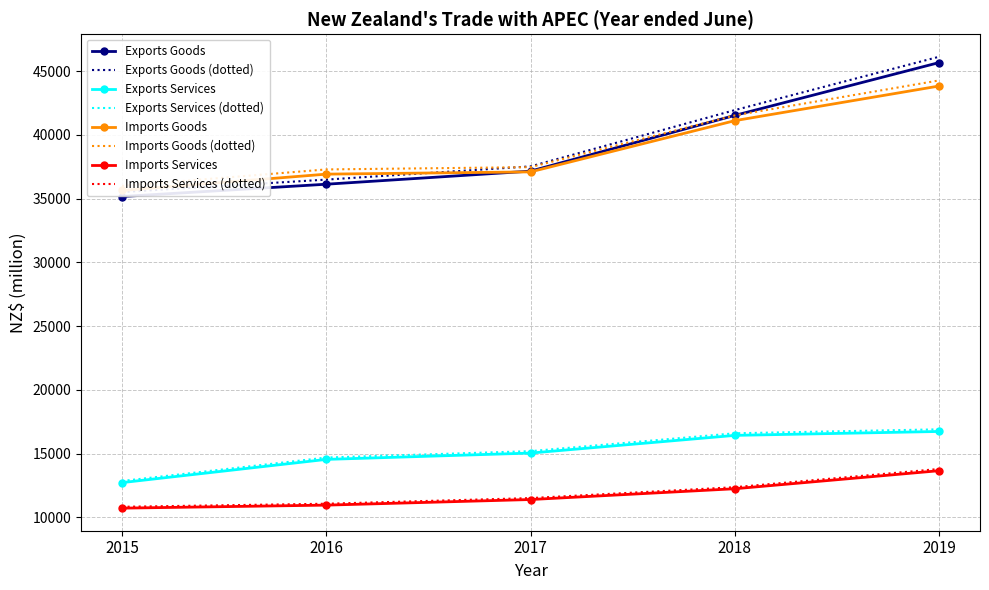

Is the value of Exports Goods at 2015 greater than the value of Imports Services at 2019?

Yes